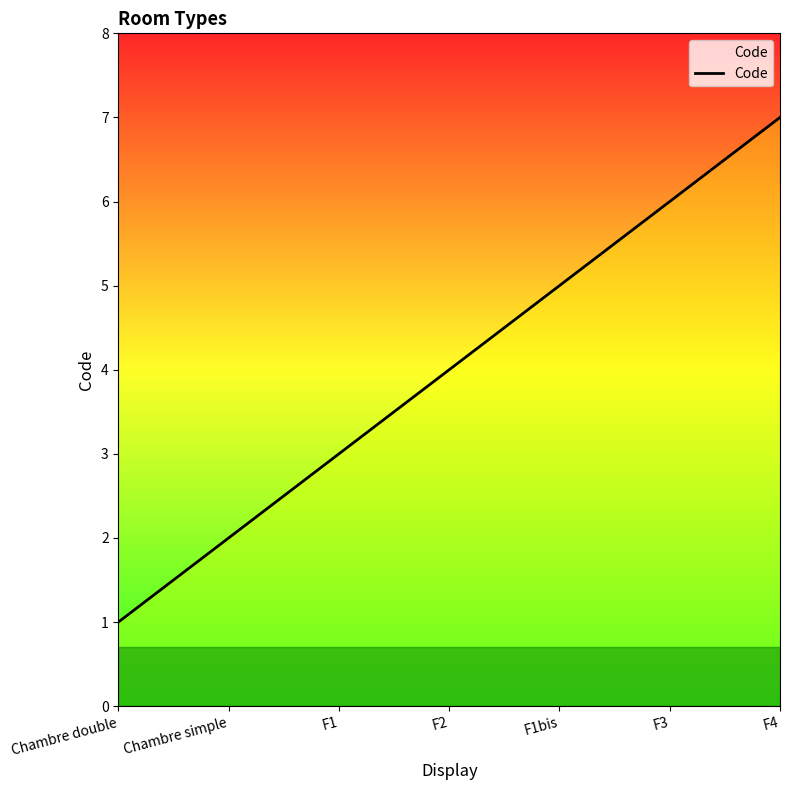

Reading left to right, extract all data points from this chart.

Chambre double=1	Chambre simple=2	F1=3	F2=4	F1bis=5	F3=6	F4=7